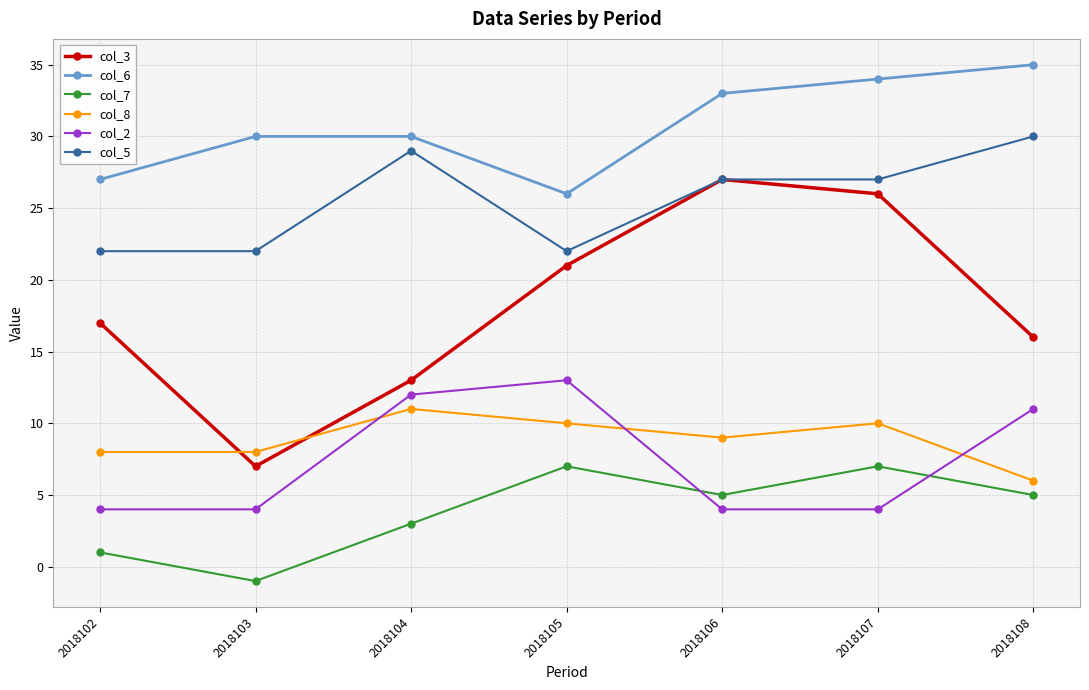

The col_5 series shows 22 at 2018105. True or false?

True